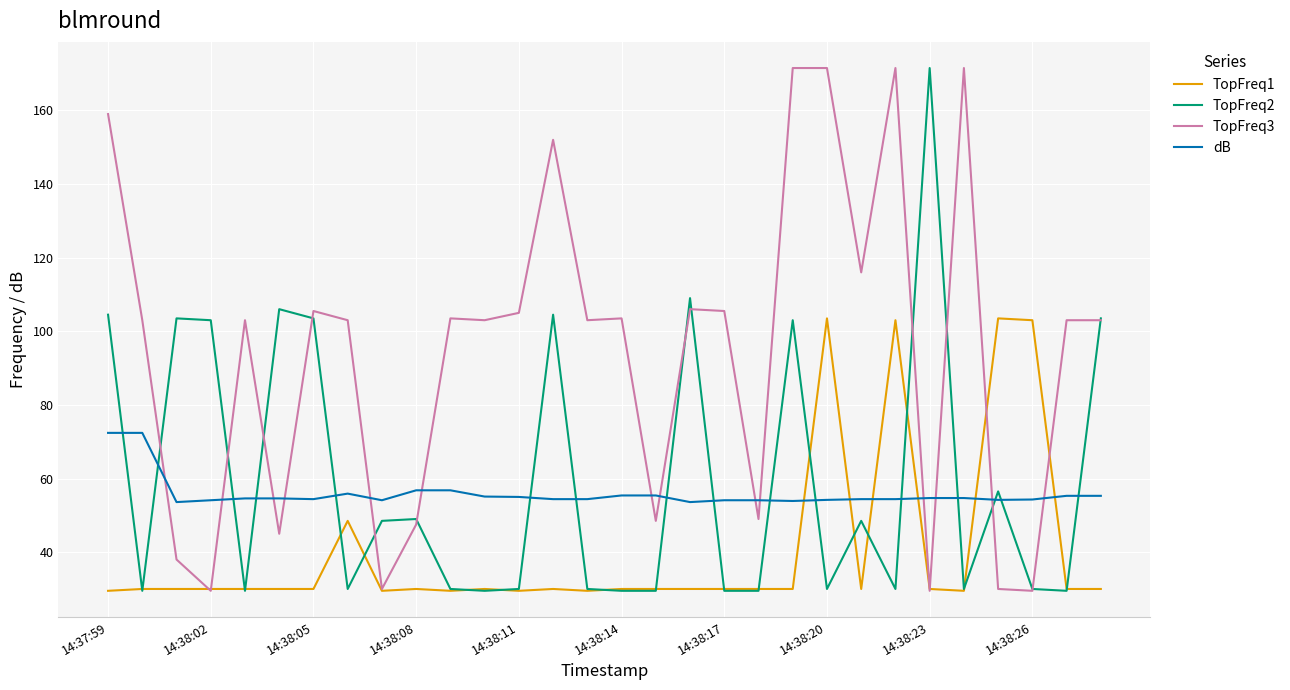

What are all the series names shown in the legend?

TopFreq1, TopFreq2, TopFreq3, dB